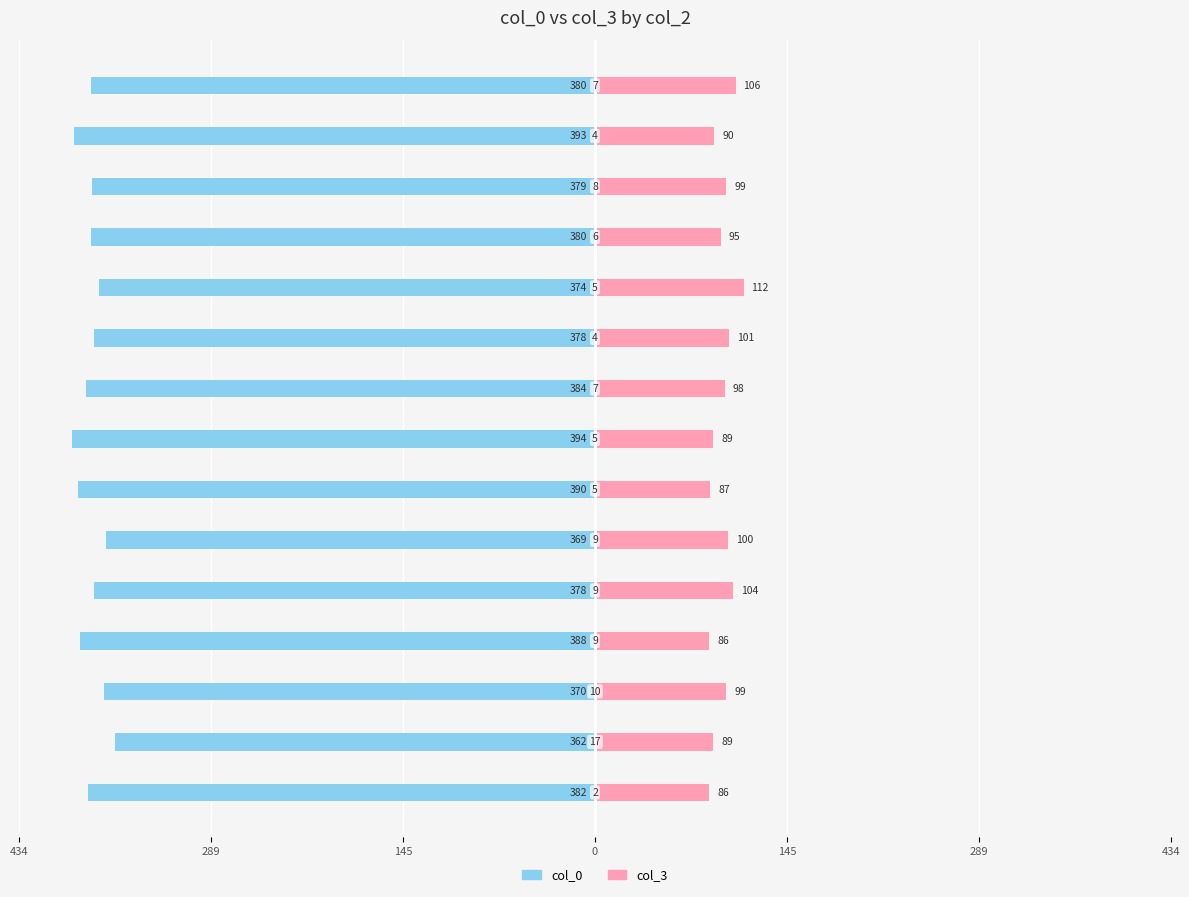

Between 434 and 11, which series saw the biggest shift?

col_3